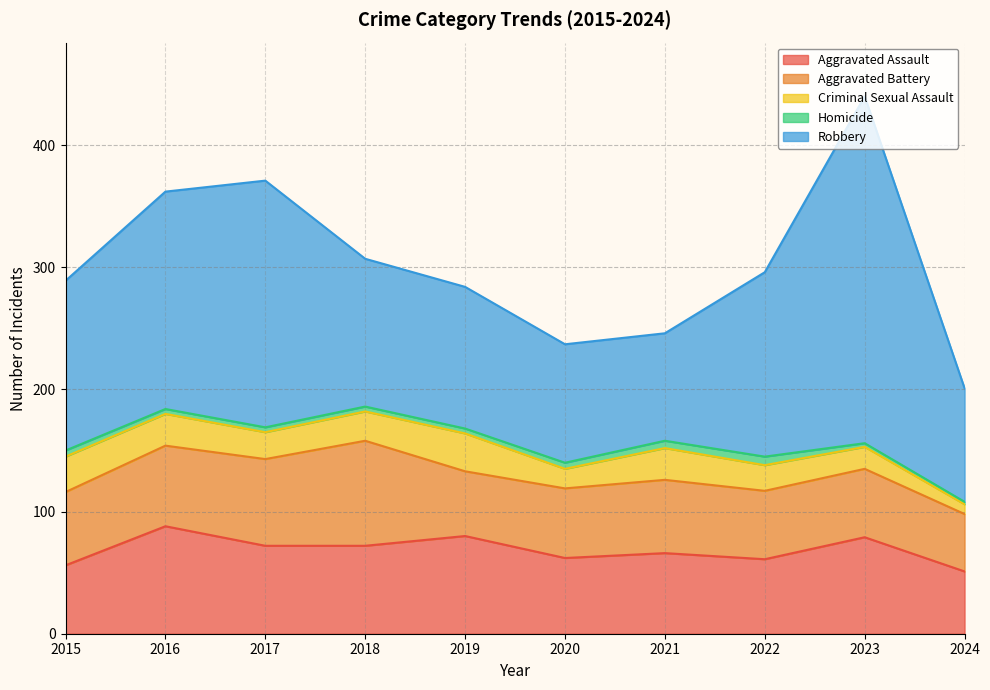

Reading left to right, transcribe all the data shown in this chart.

Aggravated Assault: 56	88	72	72	80	62	66	61	79	51
Aggravated Battery: 60	66	71	86	53	57	60	56	56	47
Criminal Sexual Assault: 29	26	22	24	31	16	26	21	18	8
Homicide: 5	4	4	4	4	5	6	7	3	2
Robbery: 139	178	202	121	116	97	88	151	284	93